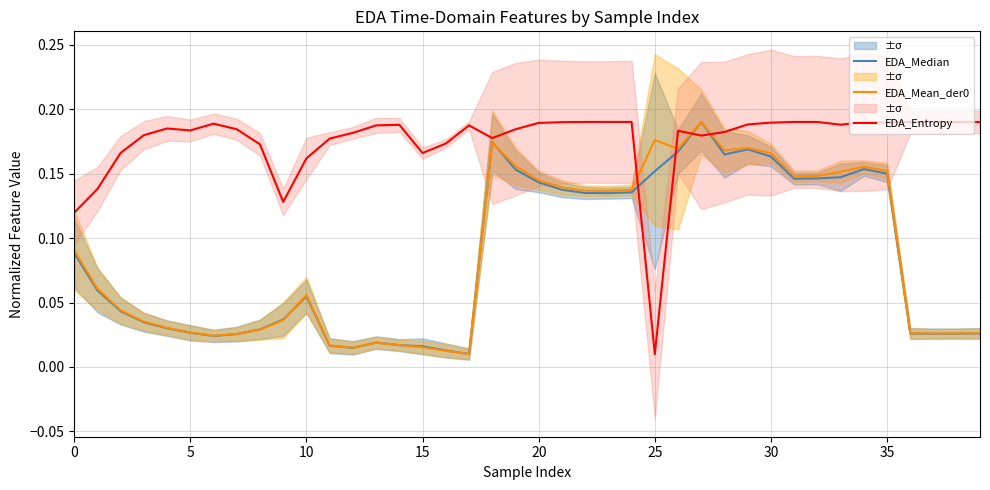

At which label does EDA_Entropy reach its minimum?

25